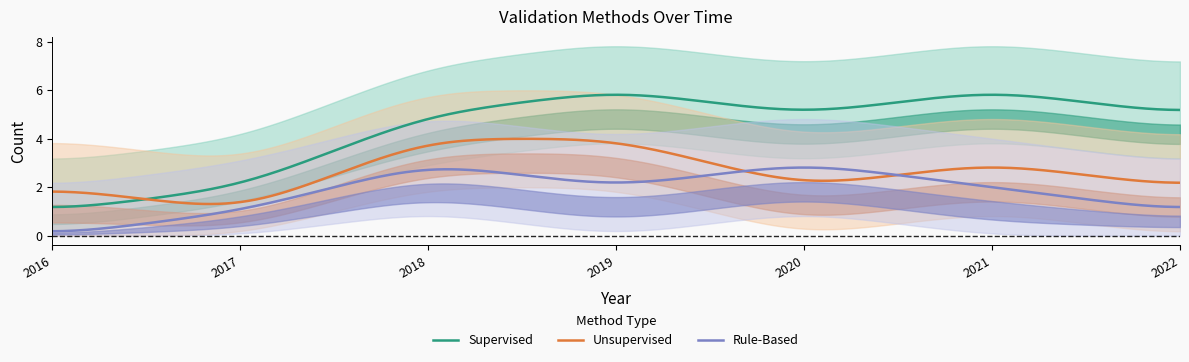

Is this an area chart (filled region under the line)?

No